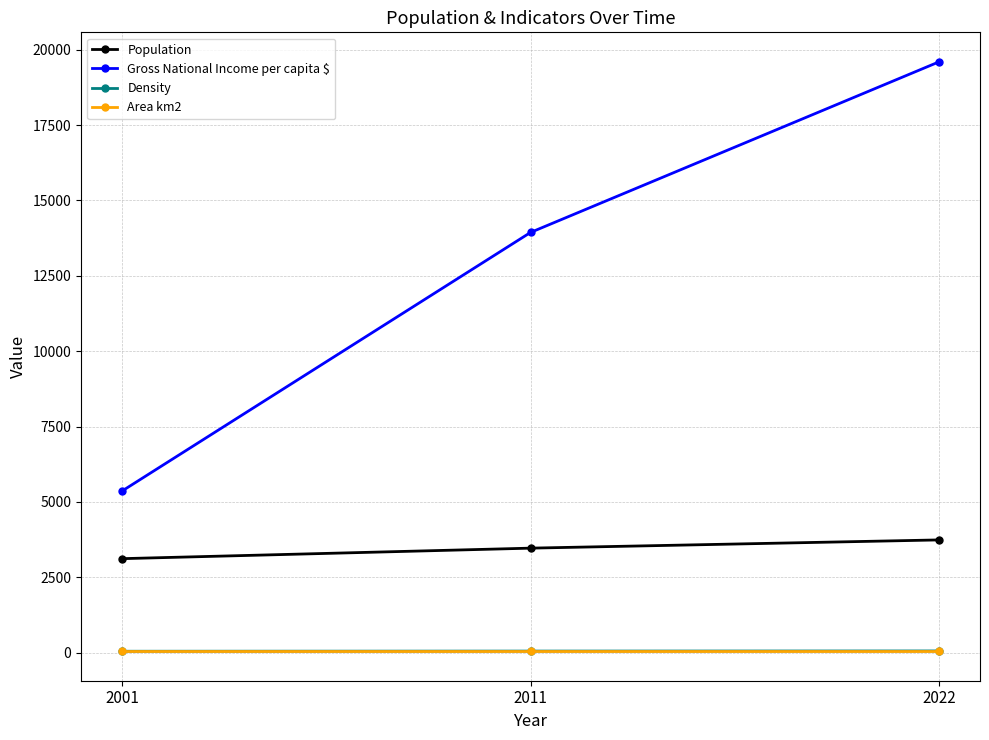

Which series has the widest spread of values?

Gross National Income per capita $